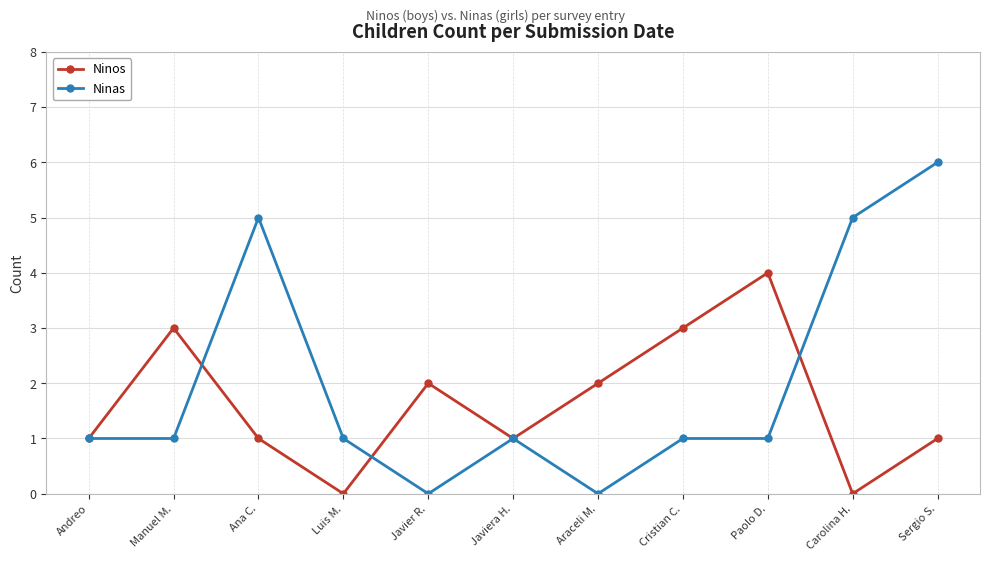

Reading right to left, extract all data points from this chart.

Ninos: 1	0	4	3	2	1	2	0	1	3	1
Ninas: 6	5	1	1	0	1	0	1	5	1	1